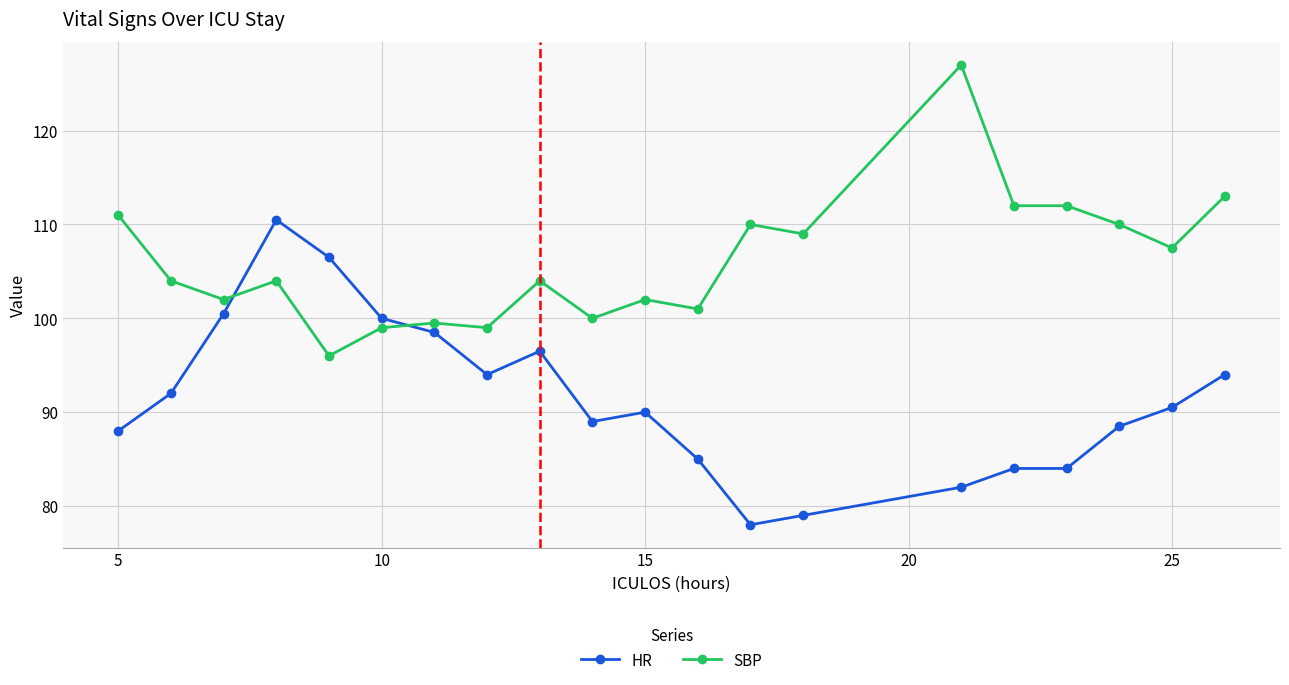

How many lines are shown in the chart?

2